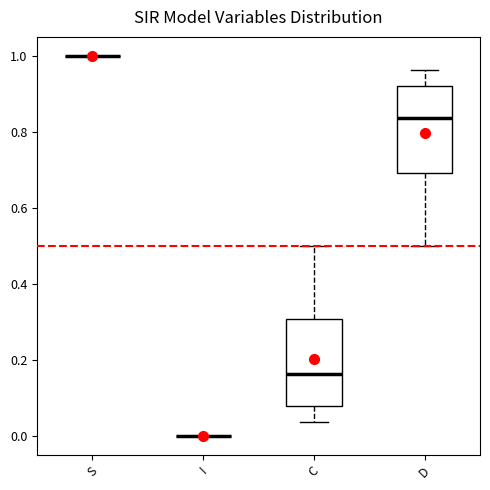

Reading left to right, transcribe this box plot: for each box, give where its median line is, the range the box spans, and where its two whiskers end, as read against the y-axis. The values are not printed on the chart, so give them approximately, as read against the axis.

S: box collapsed to a line at 1.00, whiskers 1.00 to 1.00
I: box collapsed to a line at 0.00, whiskers 0.00 to 0.00
C: median 0.16, box 0.08 to 0.30, whiskers 0.04 to 0.50
D: median 0.84, box 0.70 to 0.92, whiskers 0.50 to 0.96